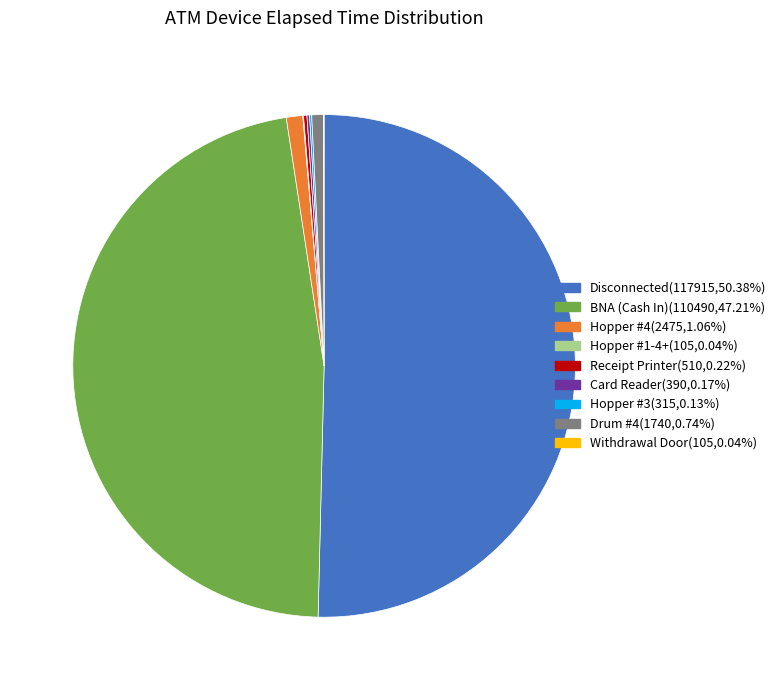

Do Hopper #4(2475,1.06%) and BNA (Cash In)(110490,47.21%) together represent more than half of the pie?

No